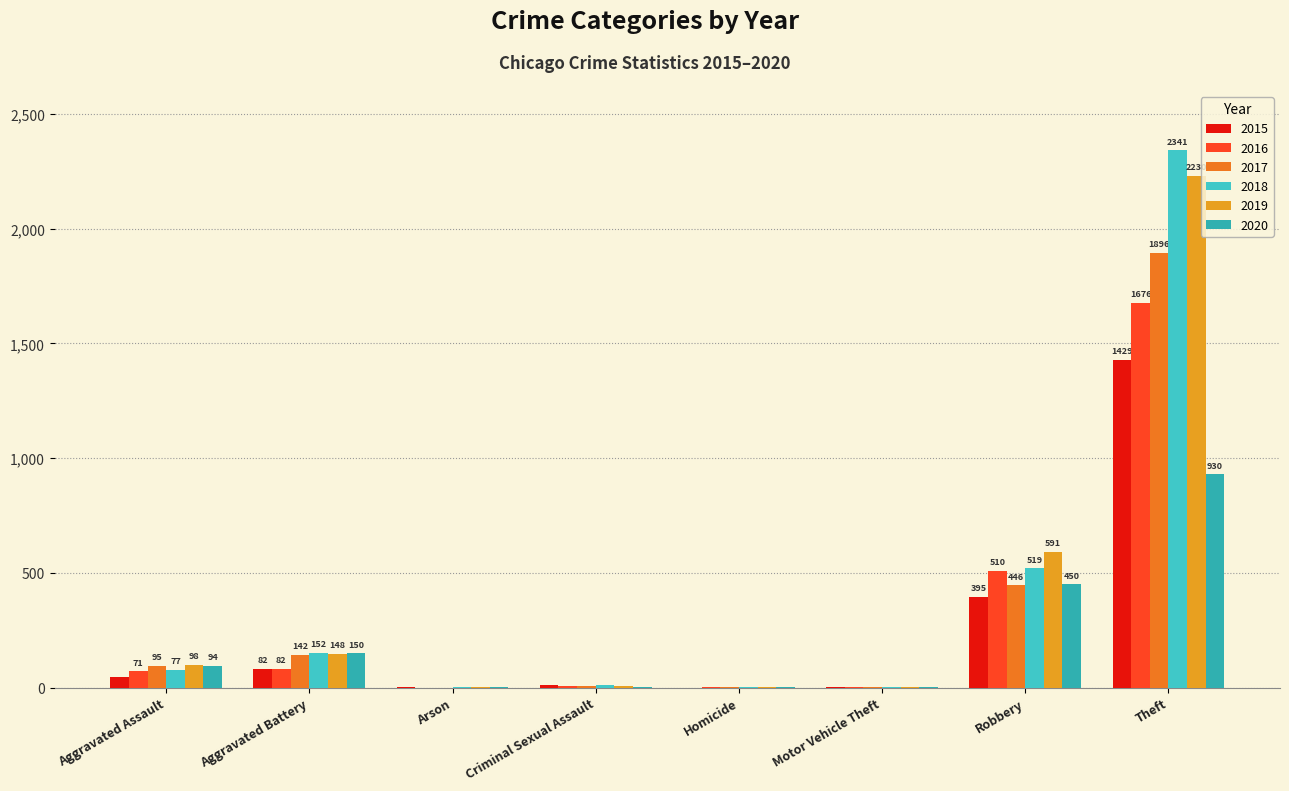

True or false: 2020 has a value of 1497 at Theft.

False